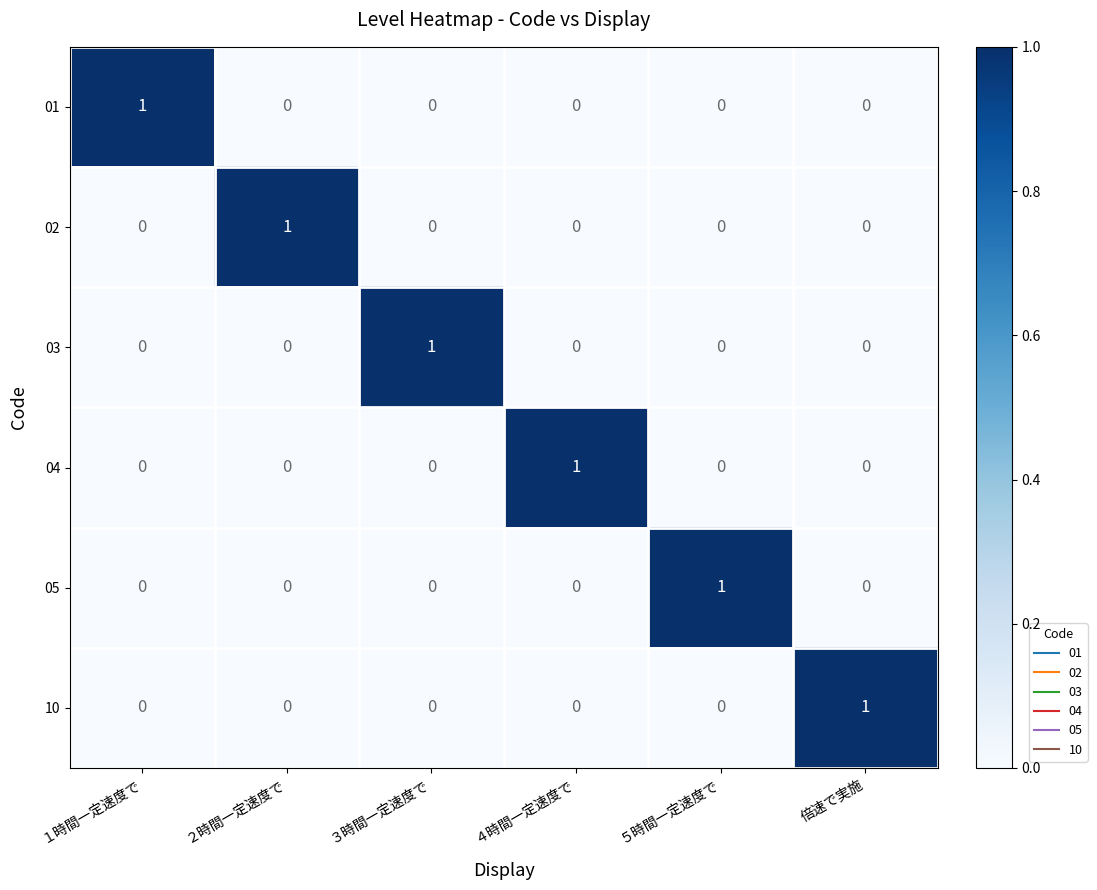

The 10 series shows 0 at ３時間一定速度で. True or false?

True